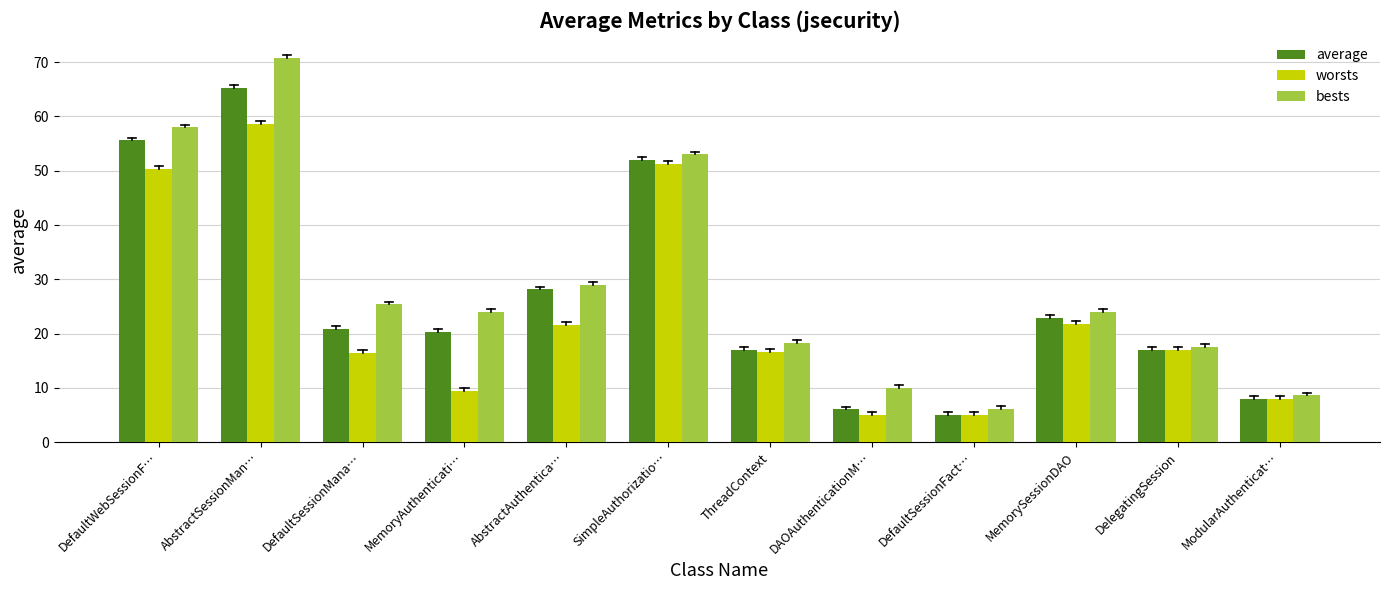

What is the average value of the worsts series?

23.4